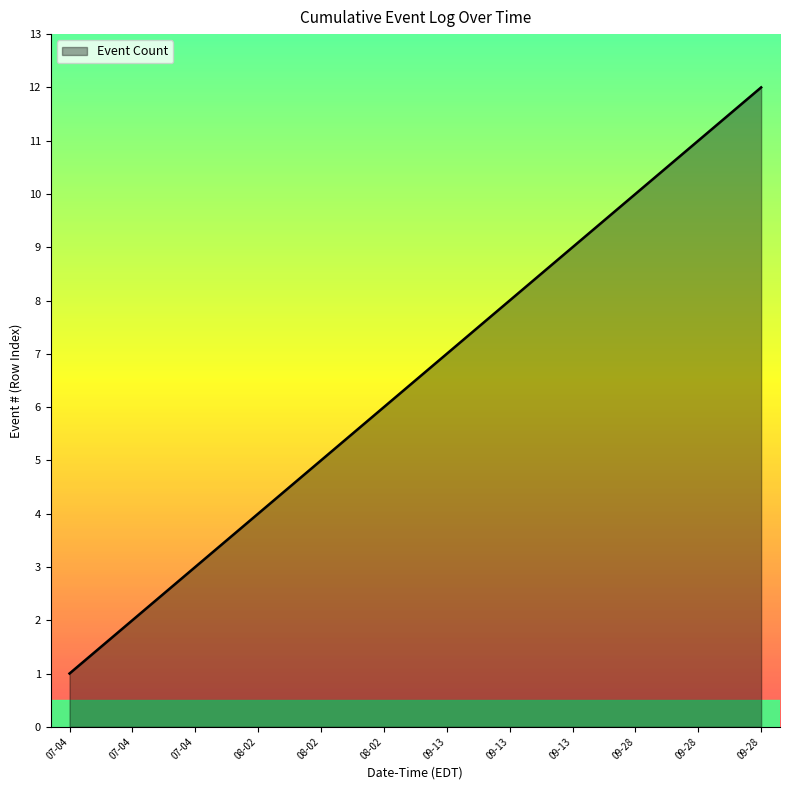

Does the chart display data point markers on the line(s)?

No